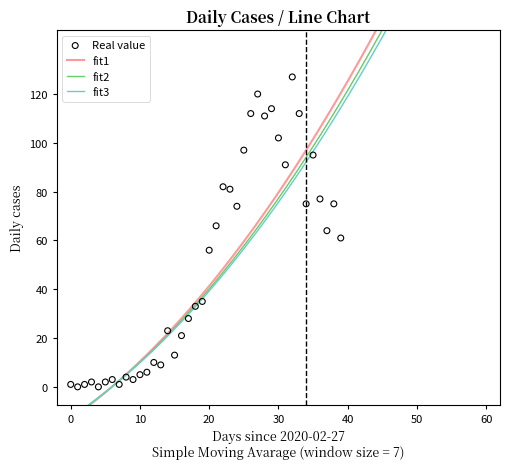

What is the ratio of the value at 2020-03-30 to the value at 2020-03-19?

1.9